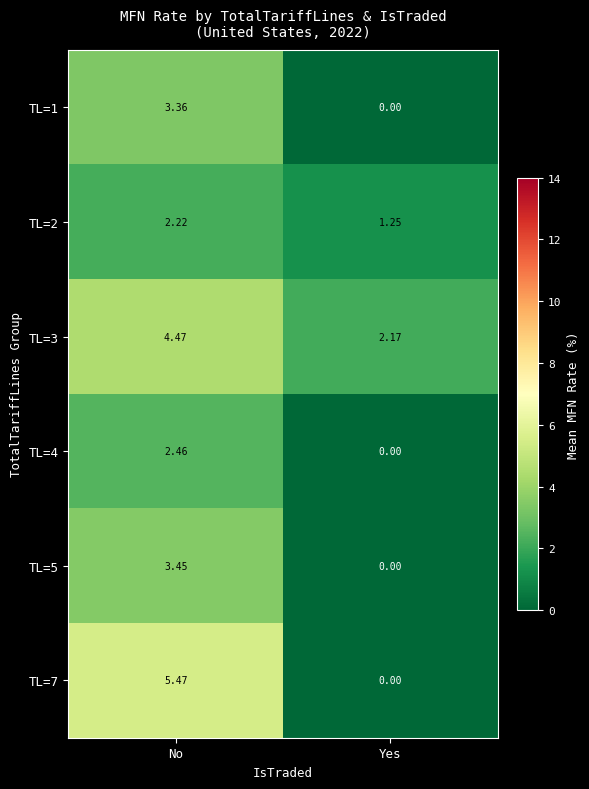

How many positive values does the TL=4 series have?

1